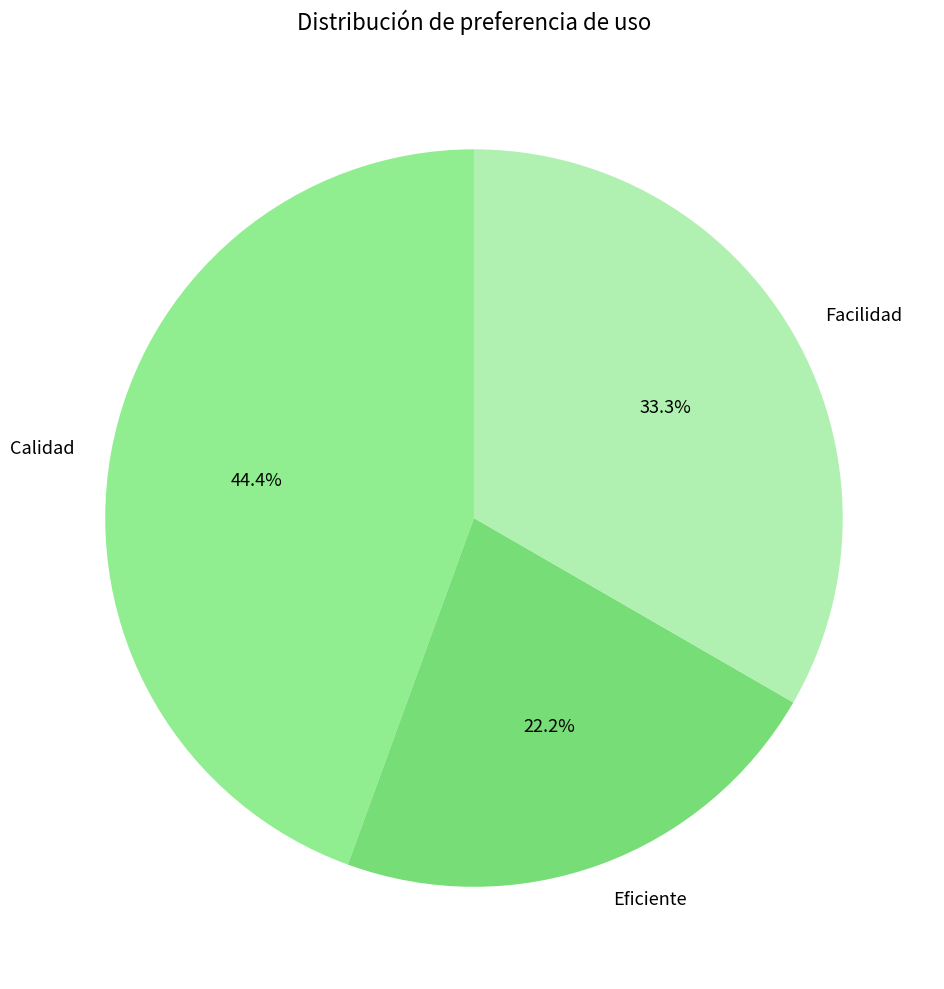

The Facilidad slice represents 20% of the pie. True or false?

False